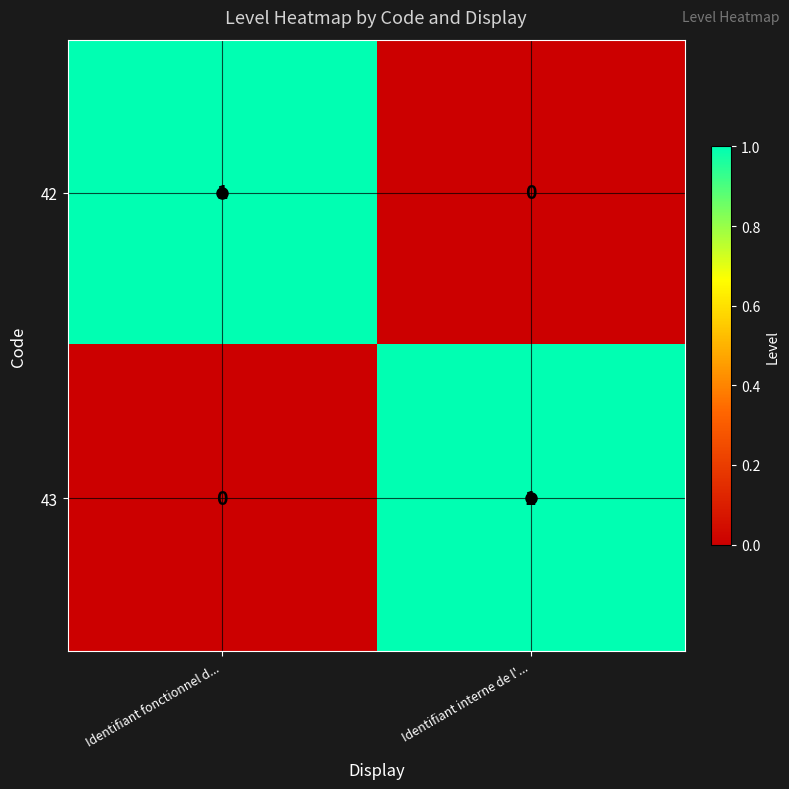

Which category has the highest value in the 42 series?

Identifiant fonctionnel d...